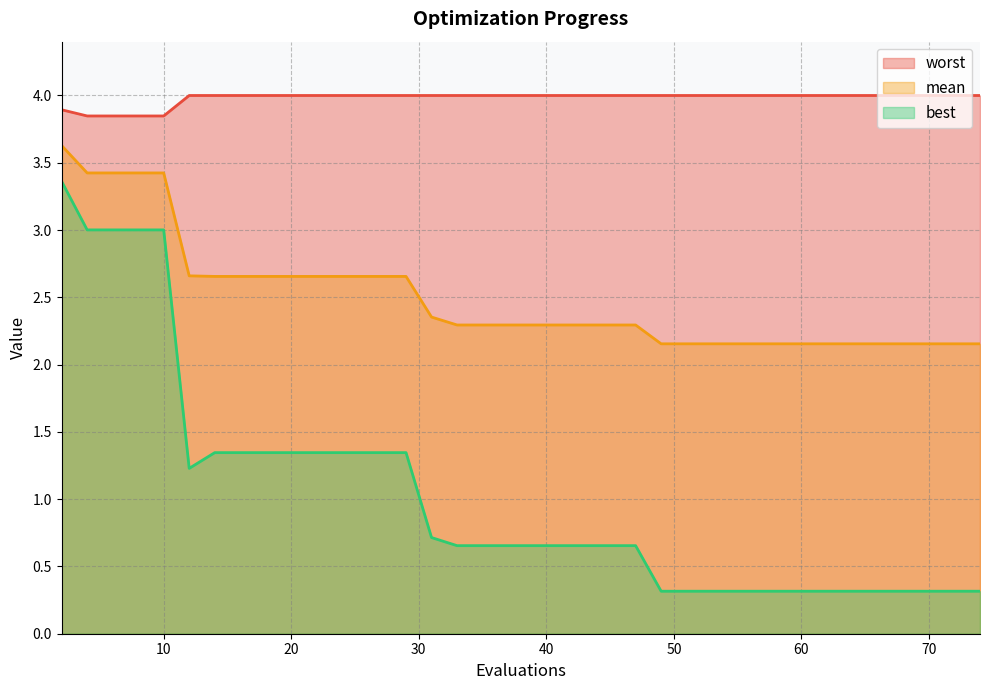

What are all the series names shown in the legend?

worst, mean, best